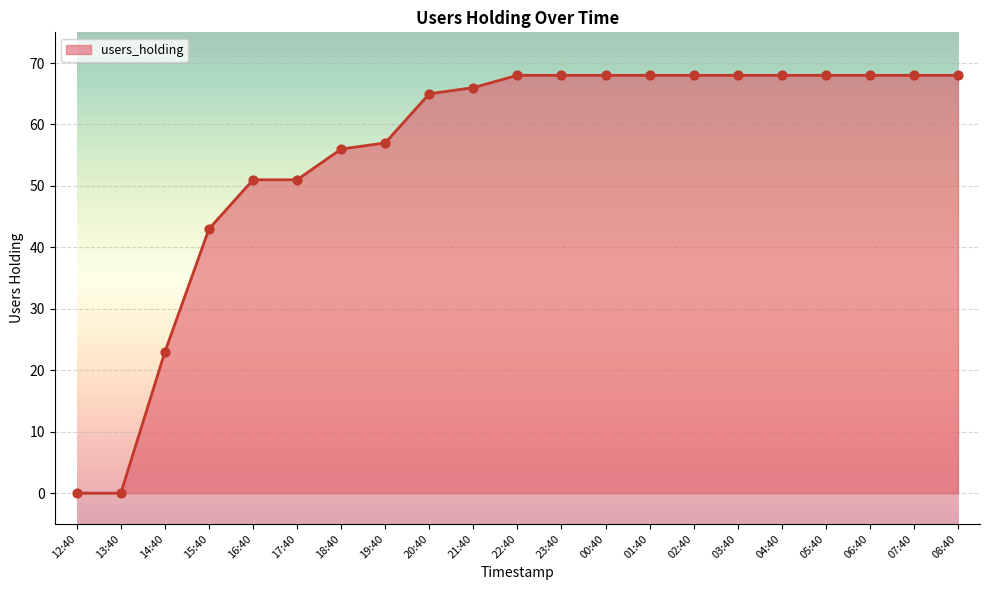

Between 02:40 and 20:40, which is larger?

02:40